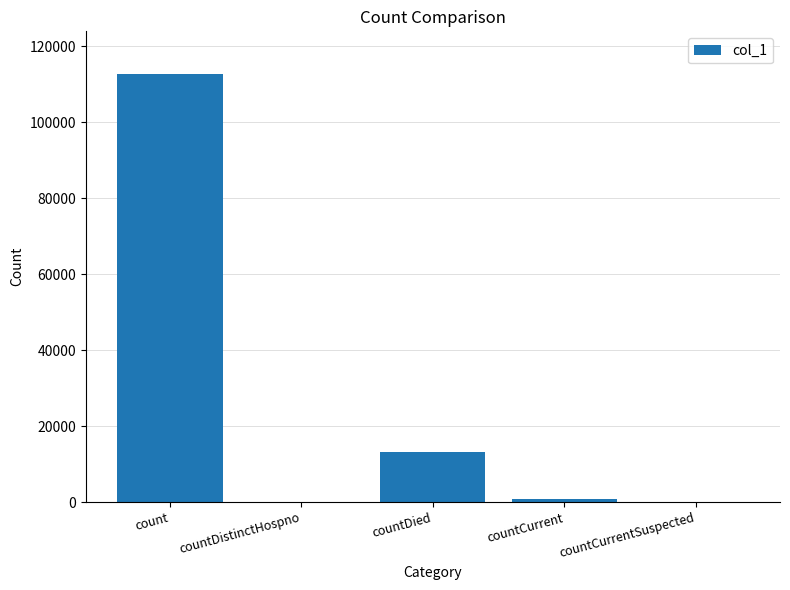

How many series are shown in this chart?

1